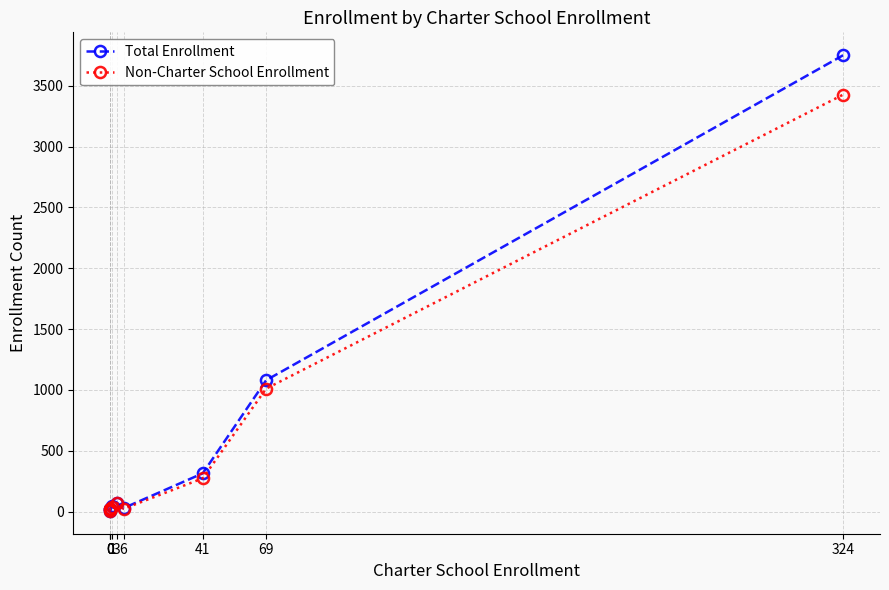

What is the difference between the maximum and second lowest values in the Total Enrollment series?

3733